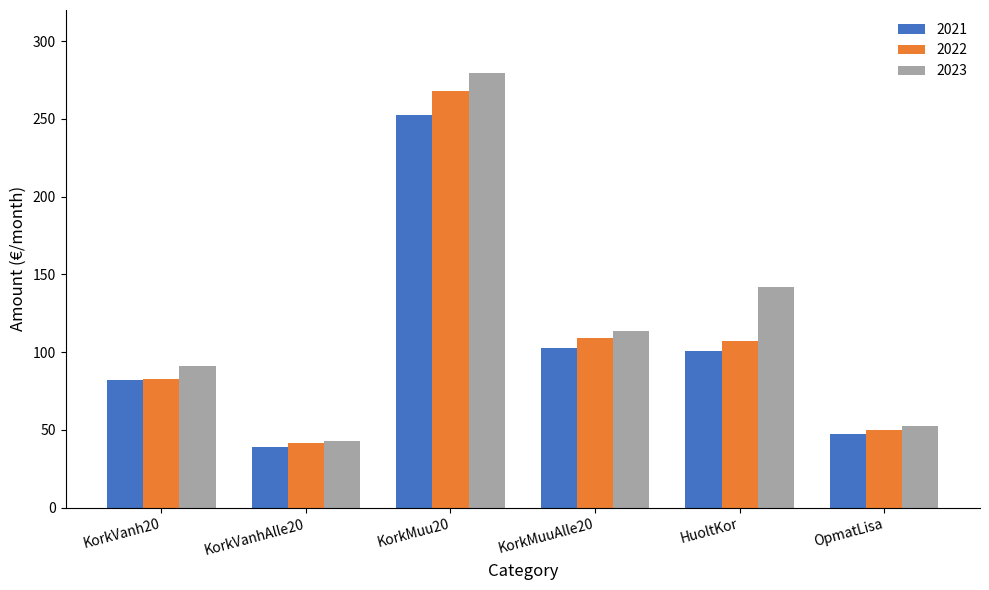

True or false: 2023 has a value of 74.9 at KorkVanhAlle20.

False